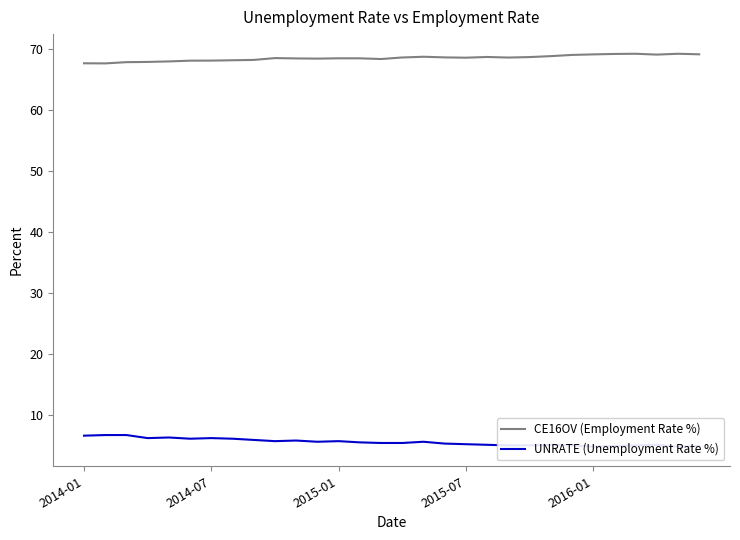

How many interior local peaks does the UNRATE (Unemployment Rate %) series have?

7